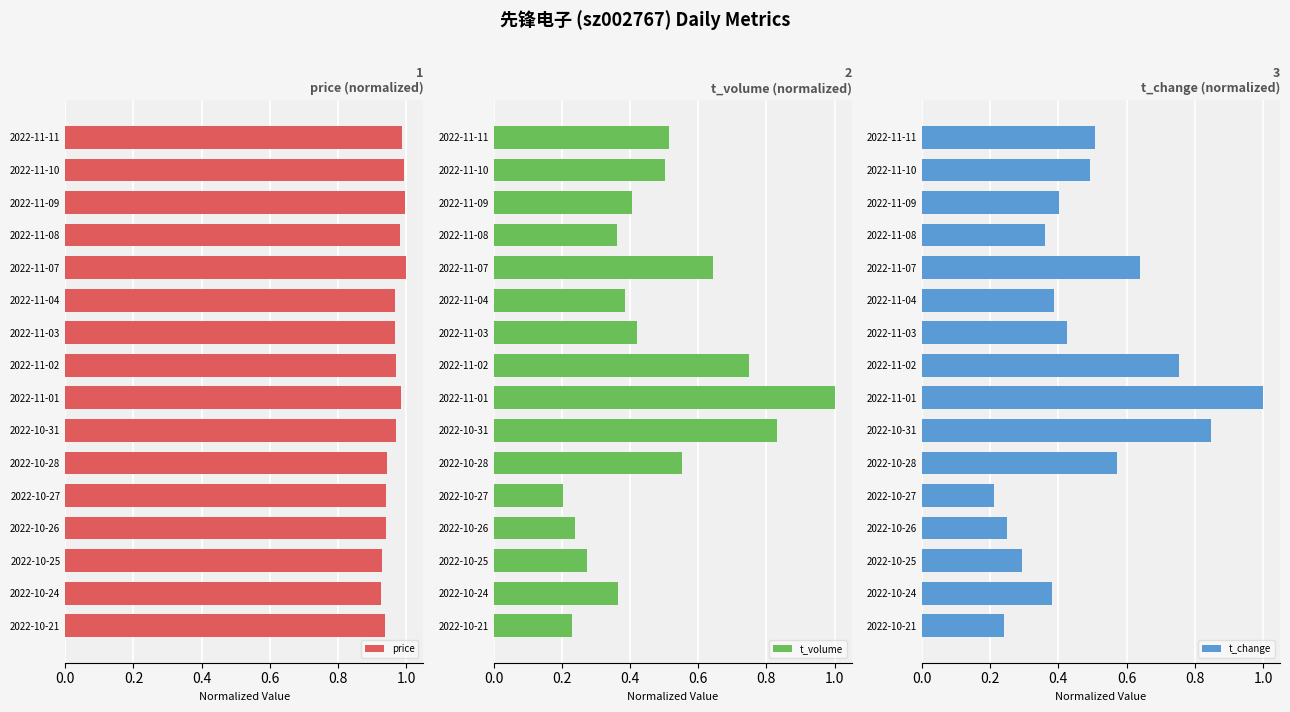

The value of price at 2022-11-07 is 0.4. True or false?

False